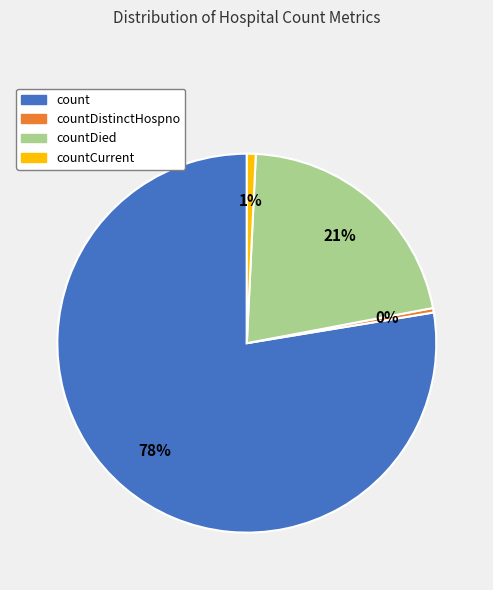

To the nearest percent, what is the average slice percentage?

25%